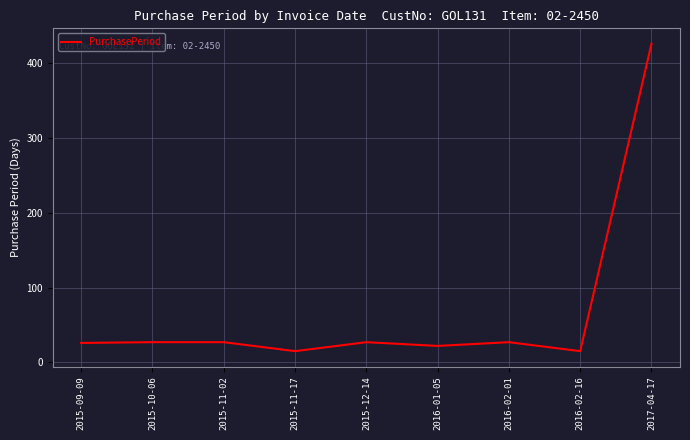

How many lines are shown in the chart?

1